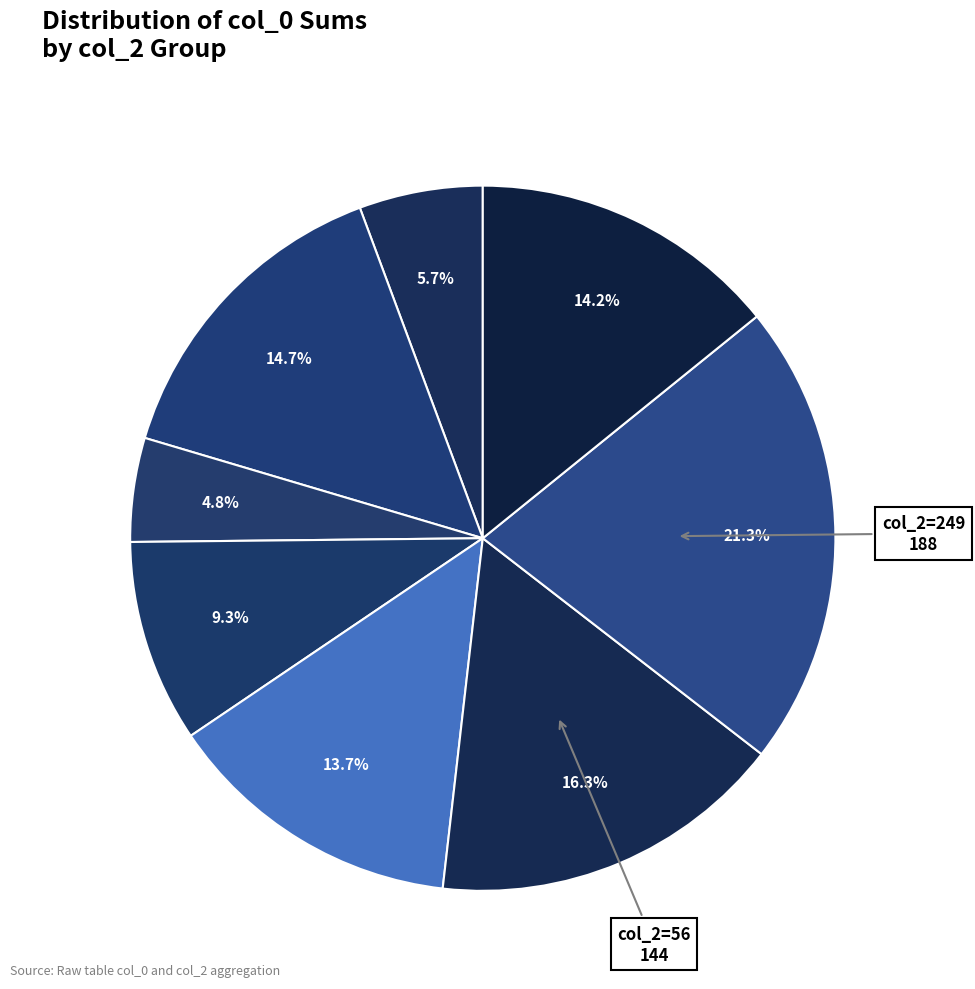

Does any single category account for the majority?

No